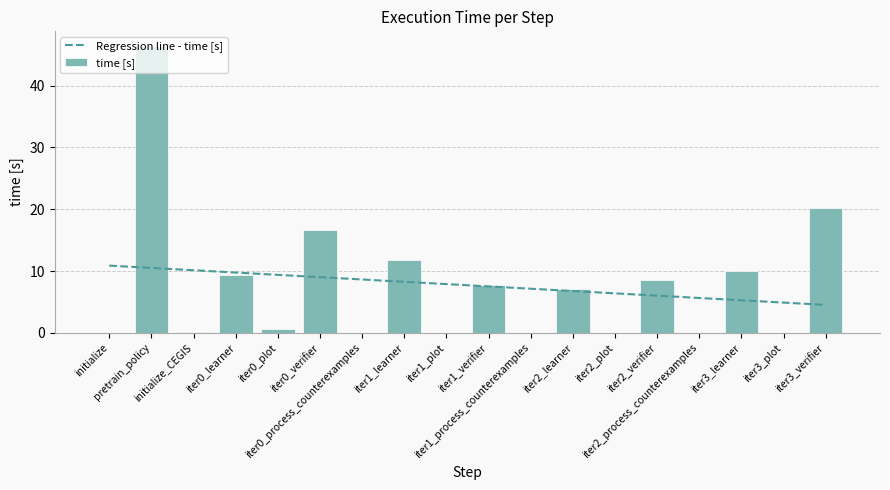

Count the number of categories in the chart.

18